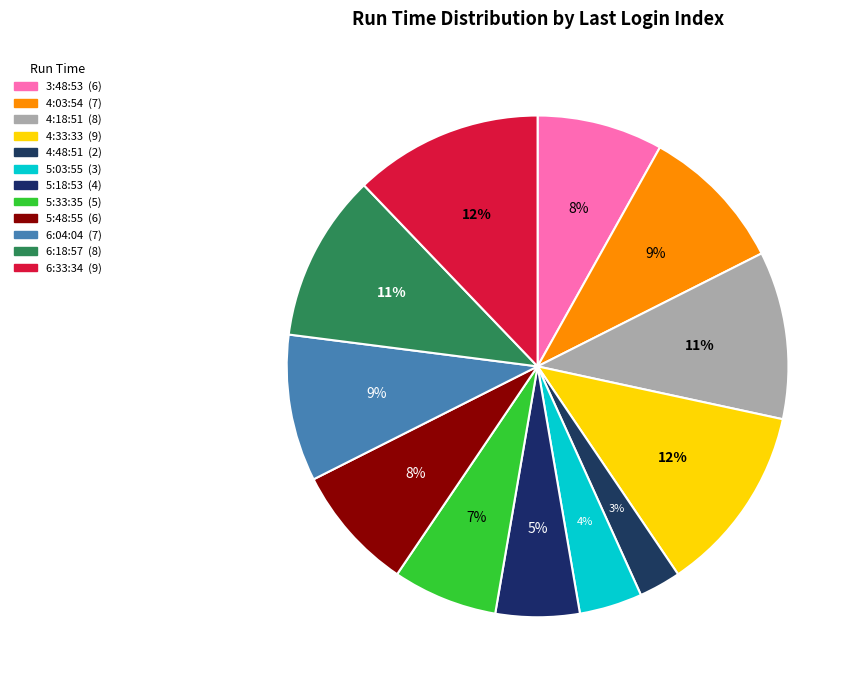

Which has a higher value, 6:33:34 or 5:48:55?

6:33:34